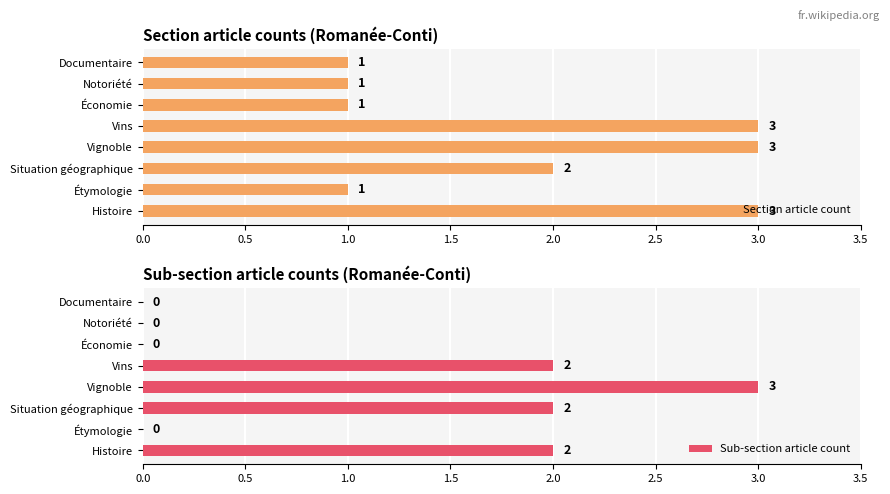

The value of Section article count at Notoriété is 1. True or false?

True